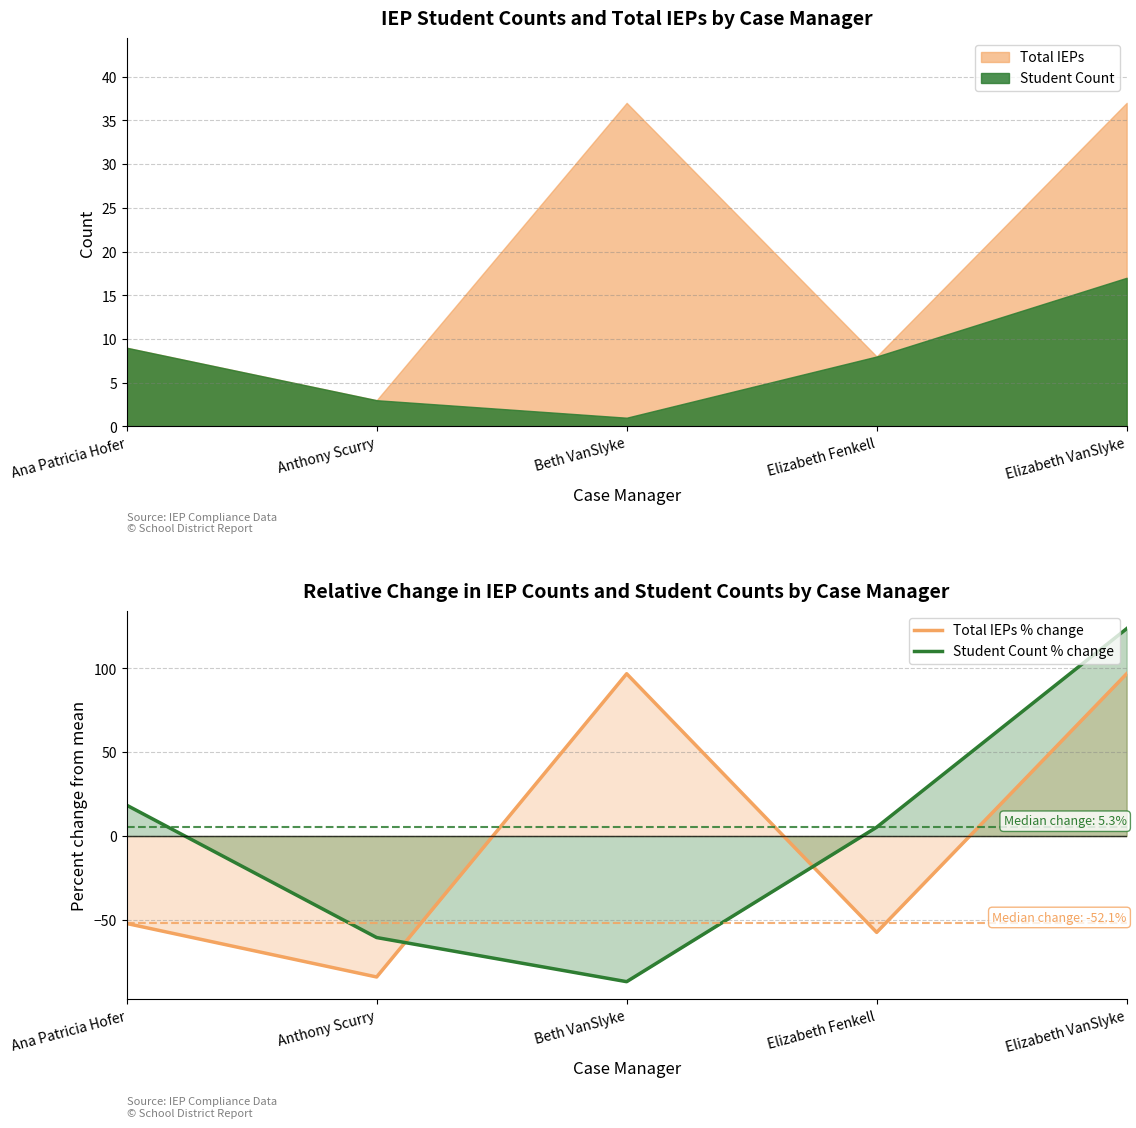

Reading left to right, transcribe all the data shown in this chart.

Total IEPs % change: Ana Patricia Hofer=-52.1	Anthony Scurry=-84.0	Beth VanSlyke=96.8	Elizabeth Fenkell=-57.4	Elizabeth VanSlyke=96.8
Student Count % change: Ana Patricia Hofer=18.4	Anthony Scurry=-60.5	Beth VanSlyke=-86.8	Elizabeth Fenkell=5.3	Elizabeth VanSlyke=123.7